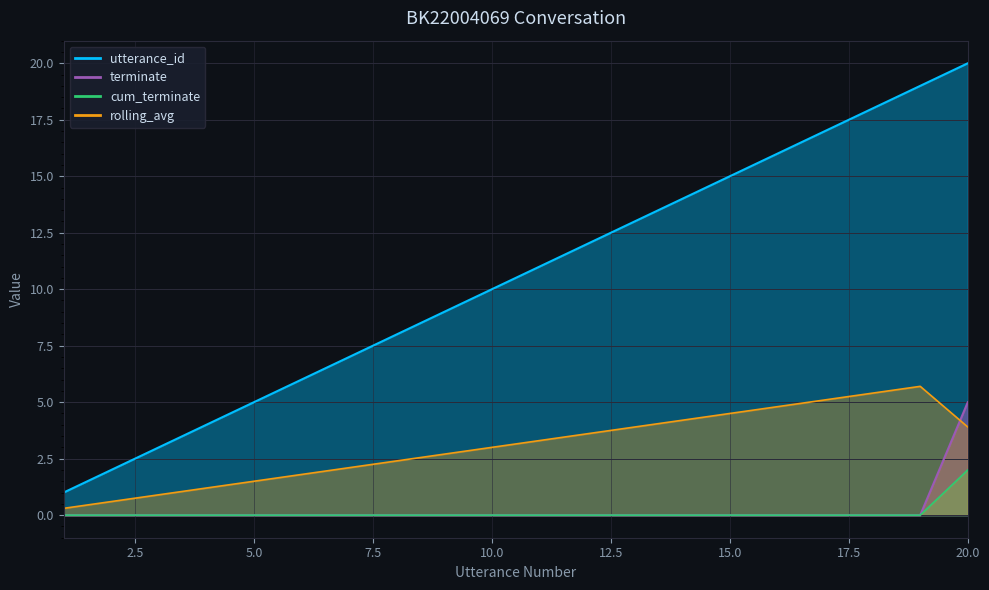

True or false: utterance_id has a value of 17 at 17.

True